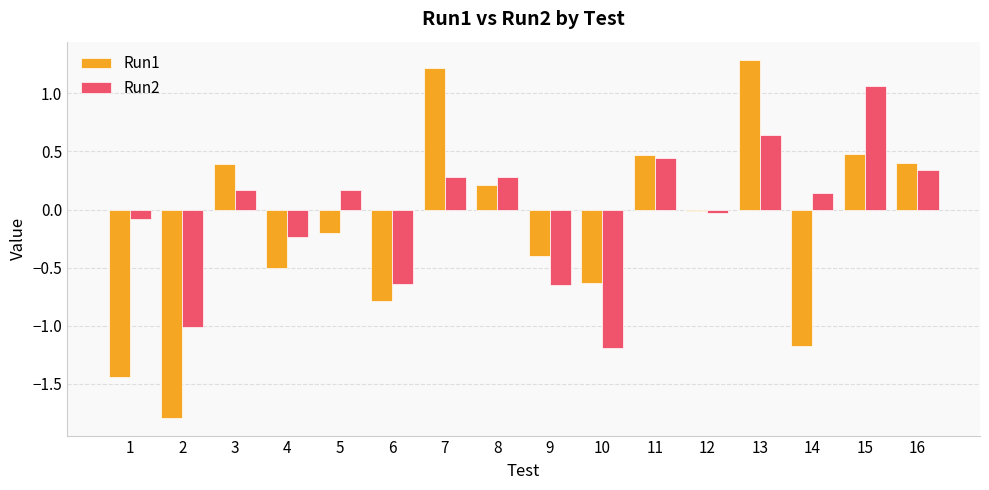

What is the sum of the Run2 values at 6 and 16?

-0.3